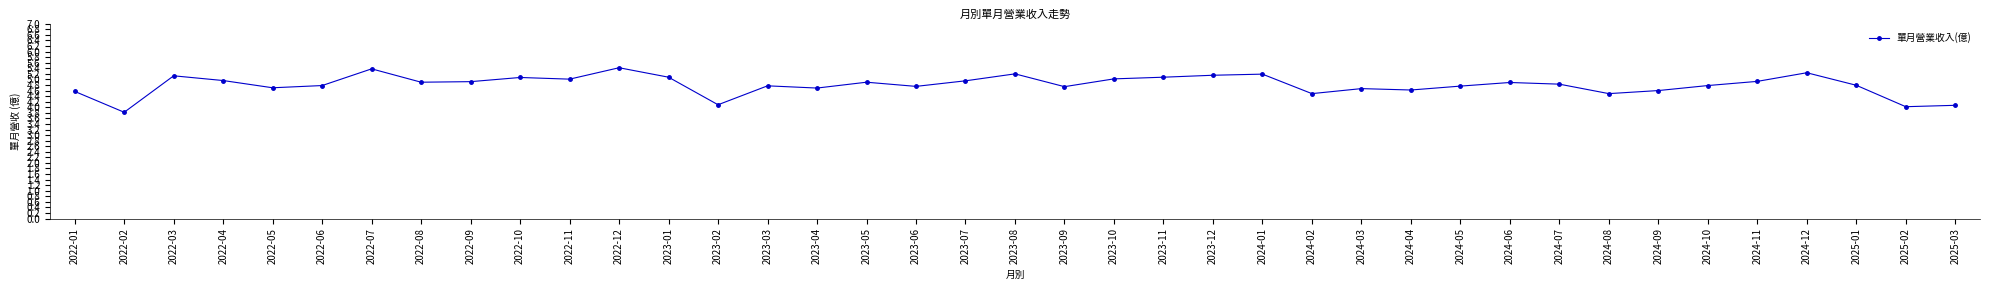

At which category does the chart reach its minimum across all series?

2022-02